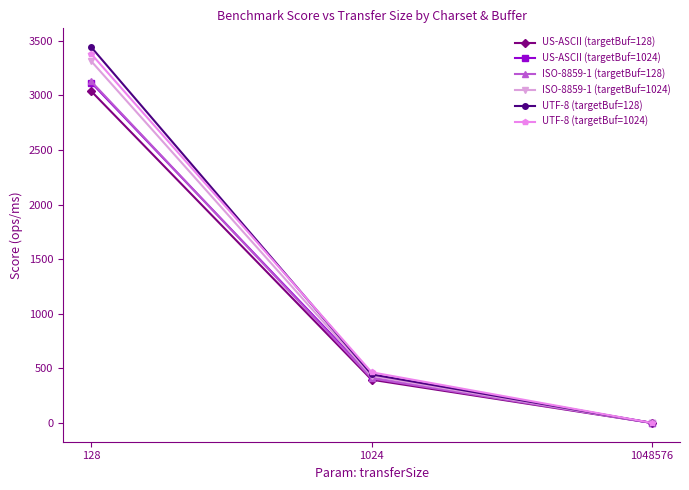

What is the highest value of the UTF-8 (targetBuf=128) series?

3442.4